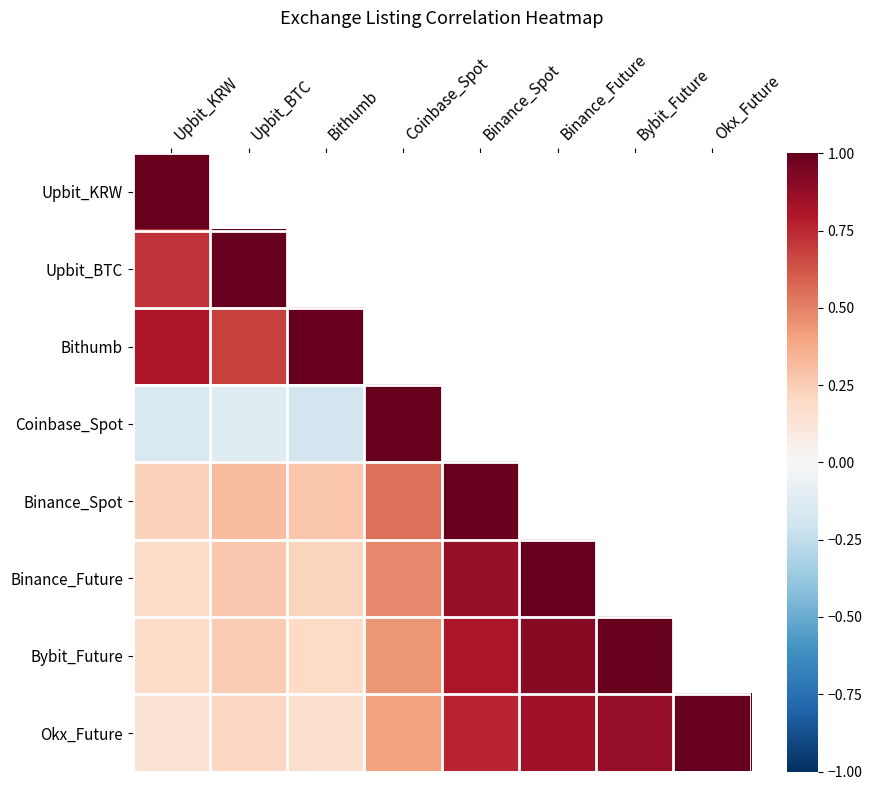

Between Bybit_Future and Okx_Future, which series saw the biggest shift?

Okx_Future